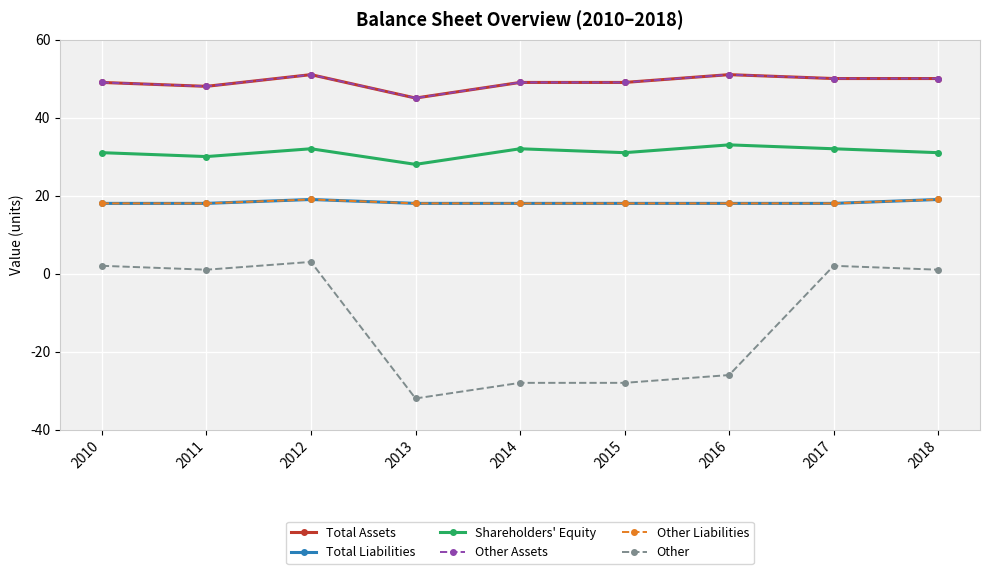

How many Other Liabilities values are between 18 and 19?

9